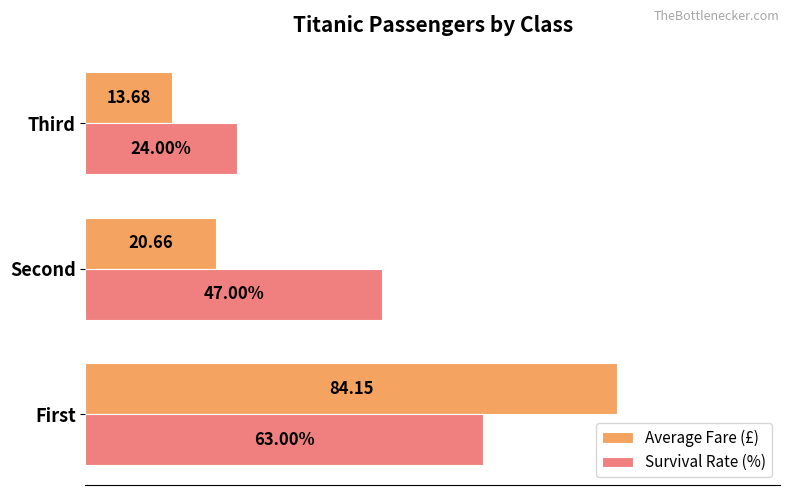

Which series has the widest spread of values?

Average Fare (£)